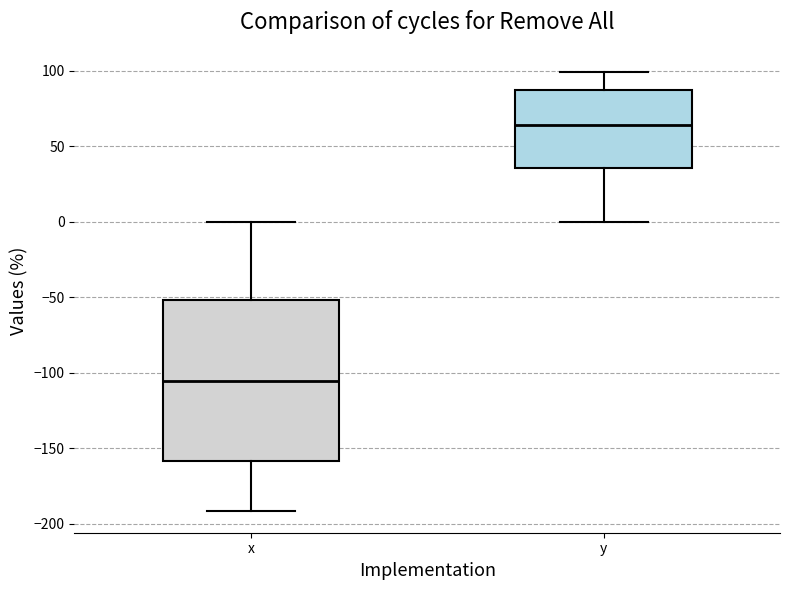

Reading left to right, transcribe this box plot: for each box, give where its median line is, the range the box spans, and where its two whiskers end, as read against the y-axis. The values are not printed on the chart, so give them approximately, as read against the axis.

x: median -105, box -160 to -50, whiskers -190 to 0
y: median 65, box 35 to 90, whiskers 0 to 100